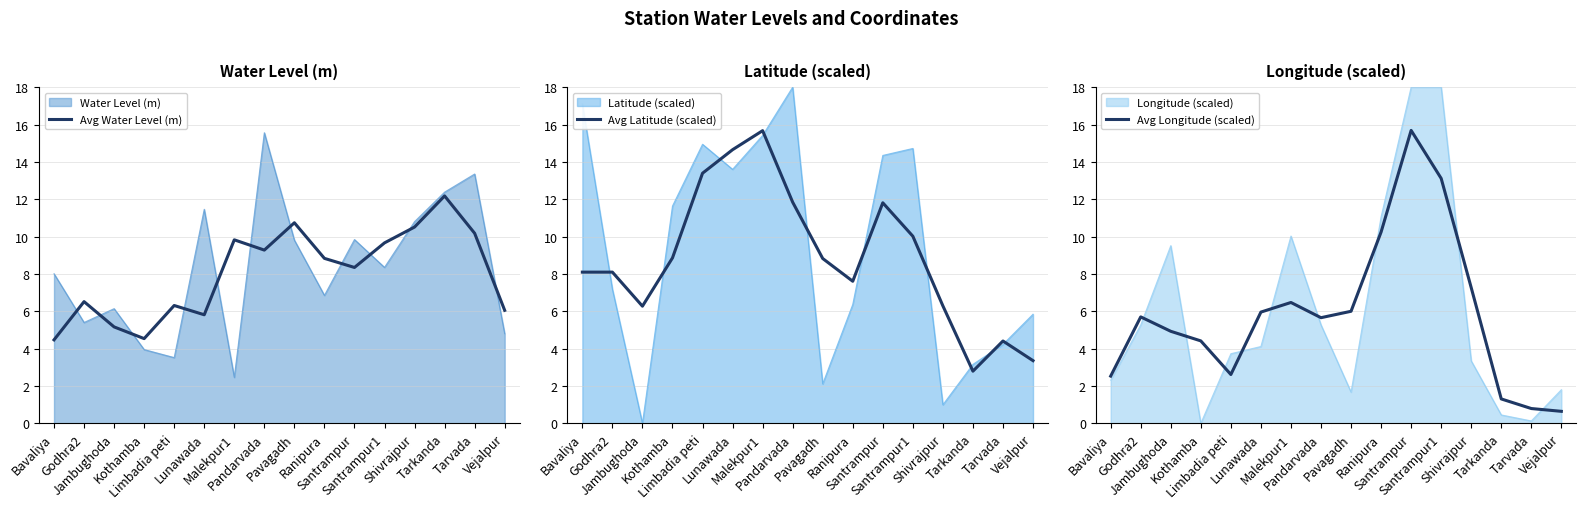

Is the value of Avg Water Level (m) at Vejalpur greater than the value of Avg Longitude (scaled) at Godhra2?

Yes